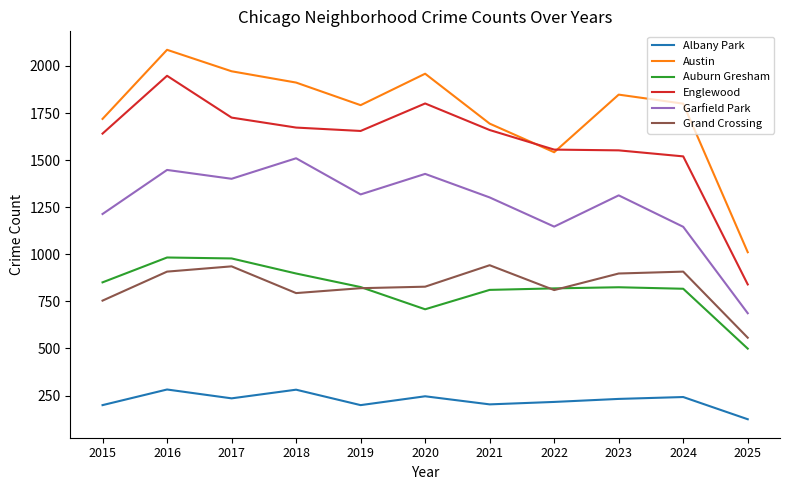

Which label corresponds to the smallest value in the chart?

2025